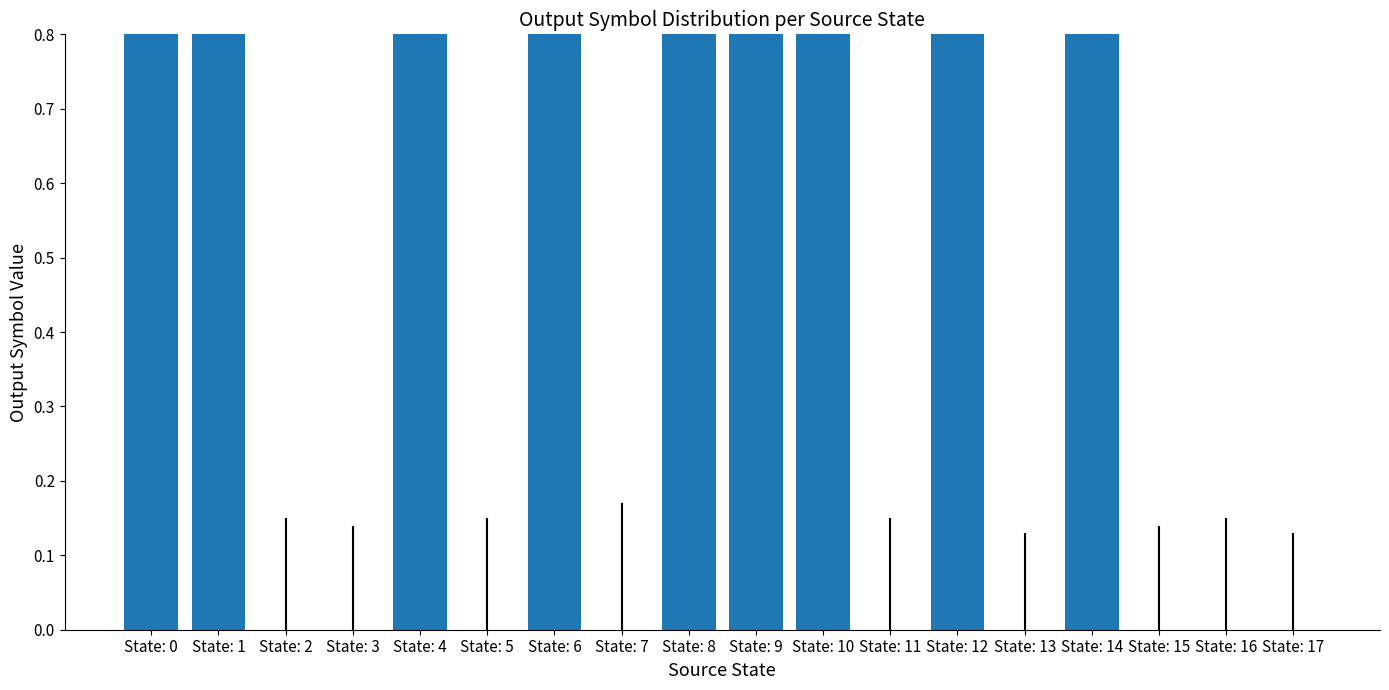

How many data points are less than 1?

9